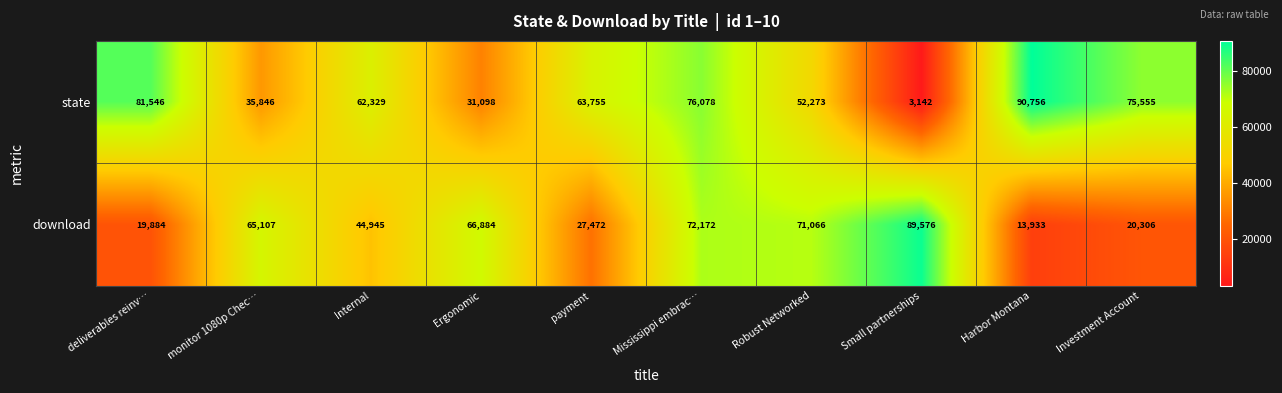

Which series has the largest total across all categories?

state